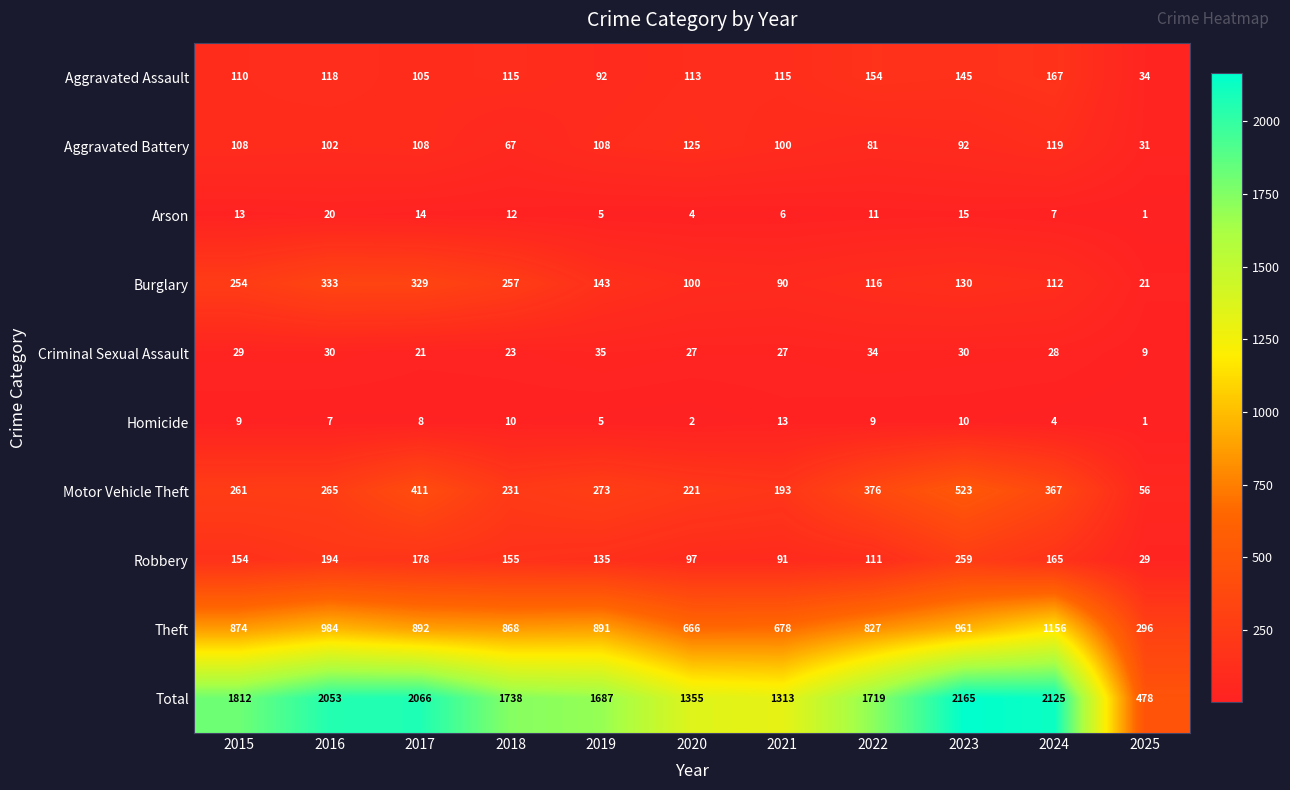

What is the spread (max minus min) of values at 2025?

477